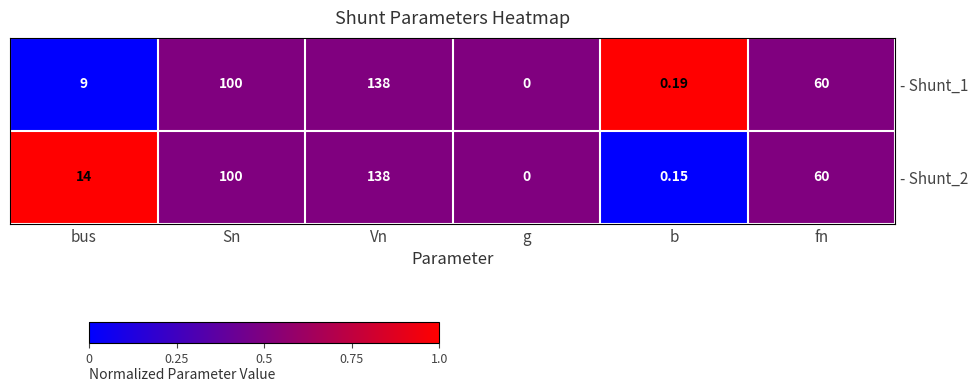

At which label does - Shunt_2 reach its peak?

Vn